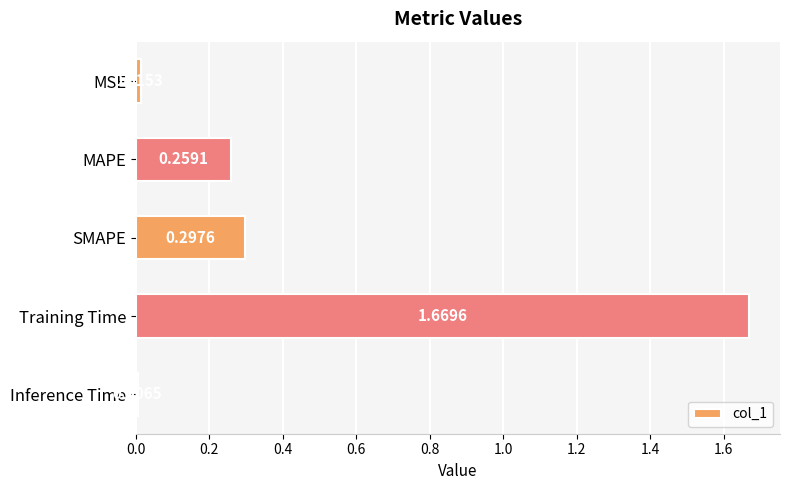

What is the label of the 5th bar from the top?

Inference Time